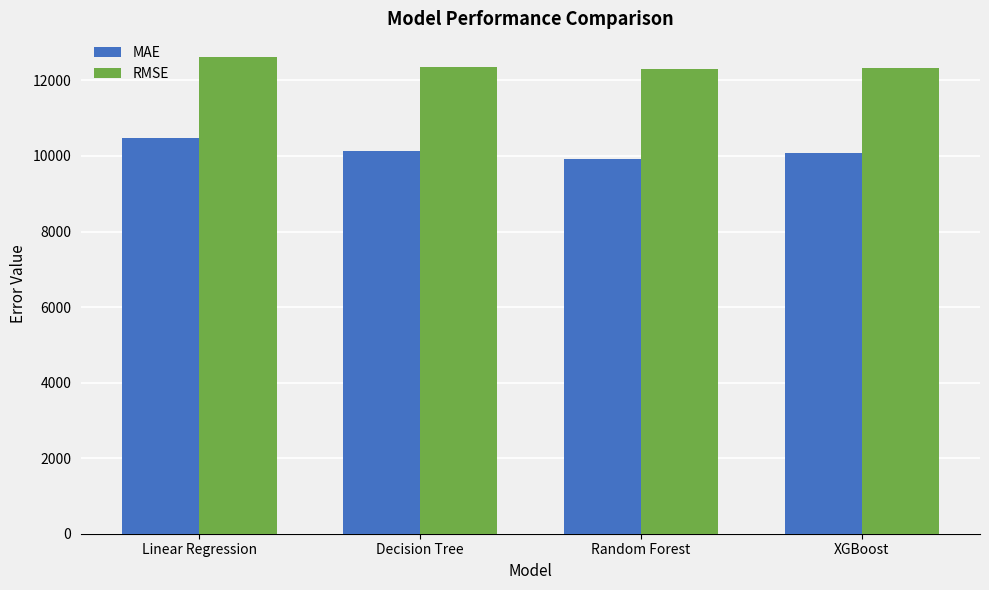

At which category does the chart reach its peak across all series?

Linear Regression